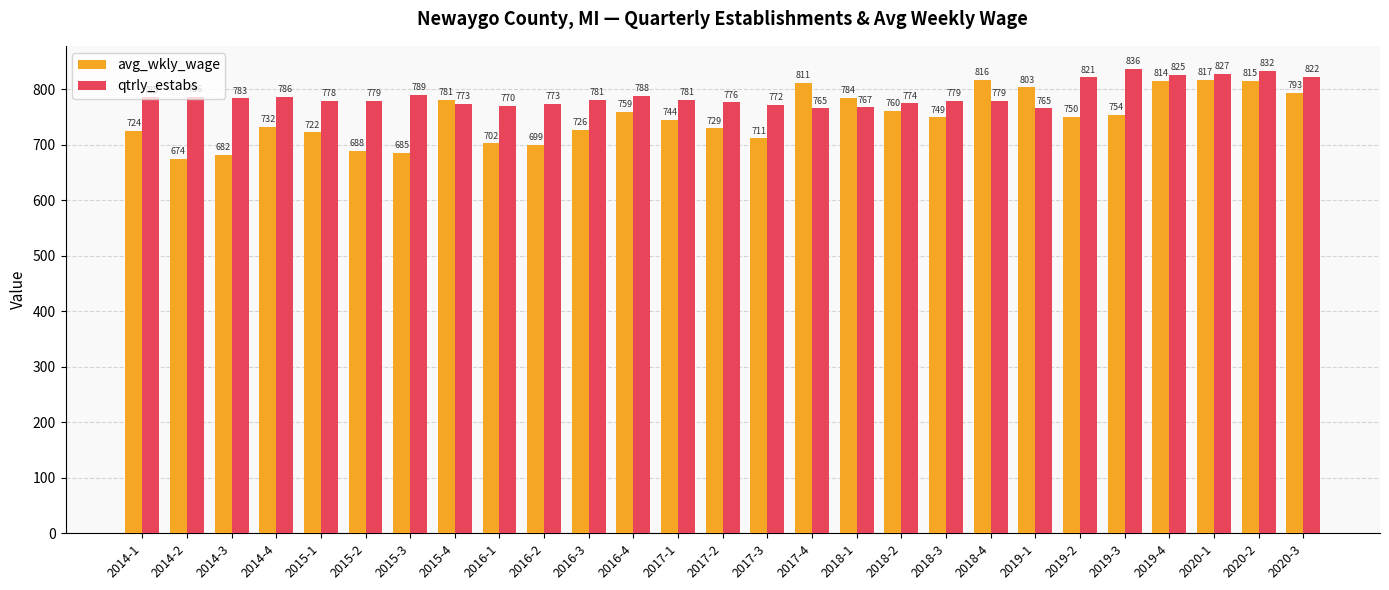

How many bars are there in each group?

2